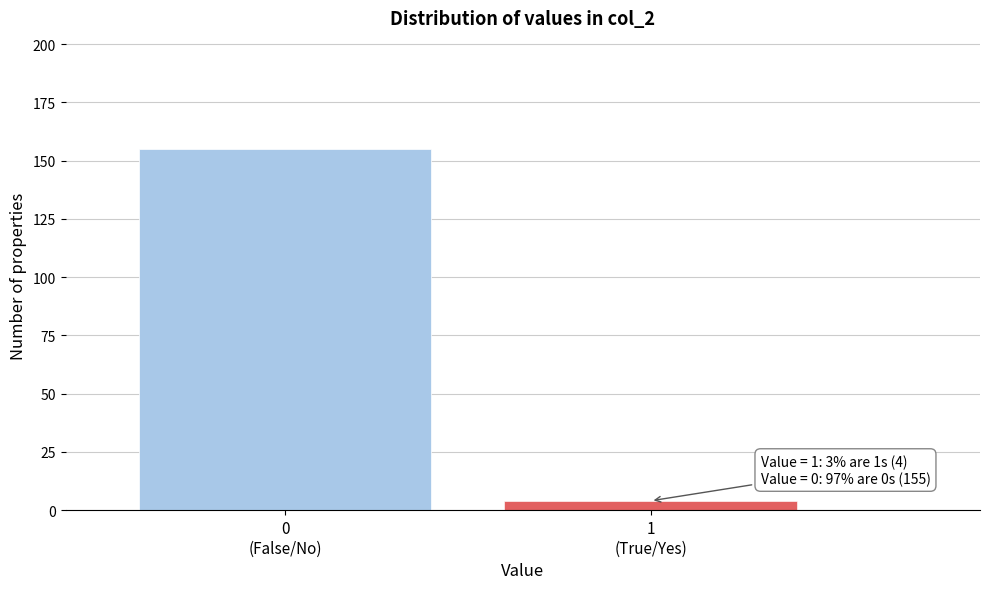

Reading left to right, what are all the values shown in this chart?

155	4